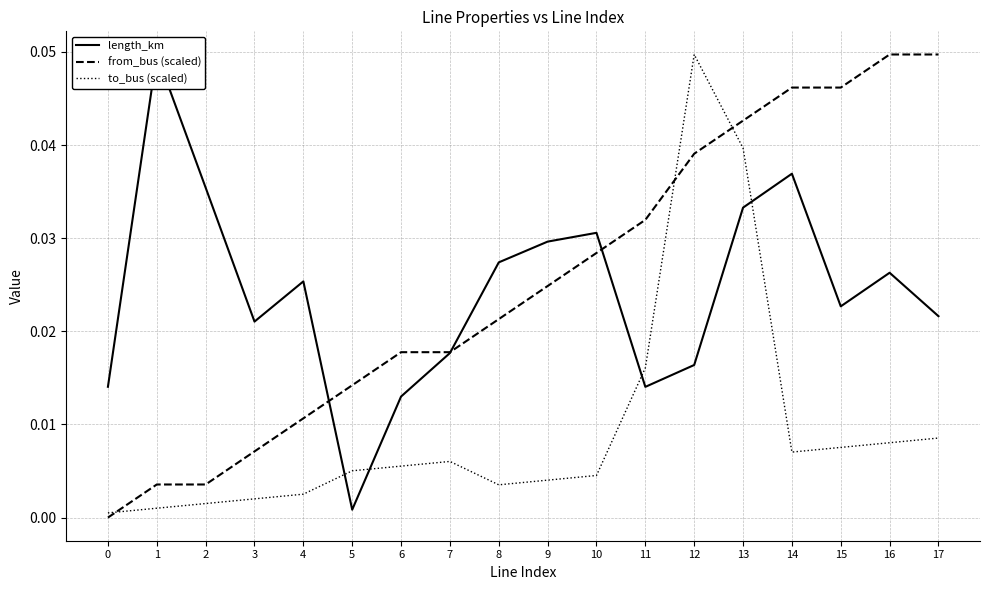

Rank the categories by from_bus (scaled) value from highest to lowest.

16, 17, 14, 15, 13, 12, 11, 10, 9, 8, 6, 7, 5, 4, 3, 1, 2, 0